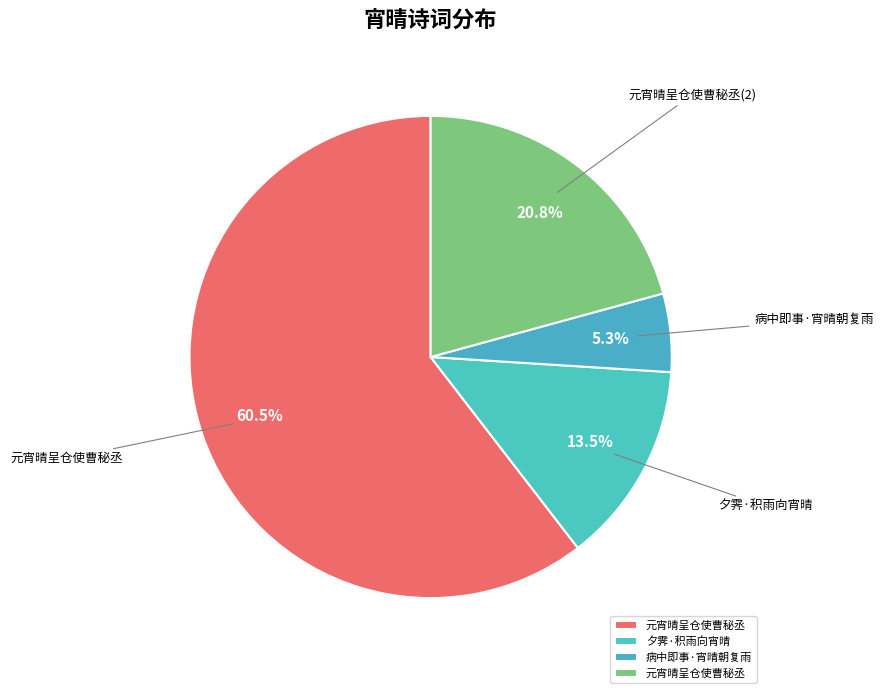

Count the number of slices in the pie.

4